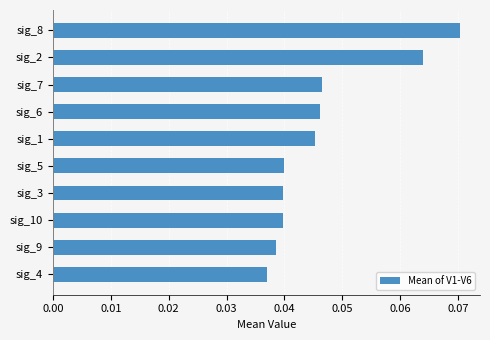

True or false: the data shows 0.0 at sig_2.

False